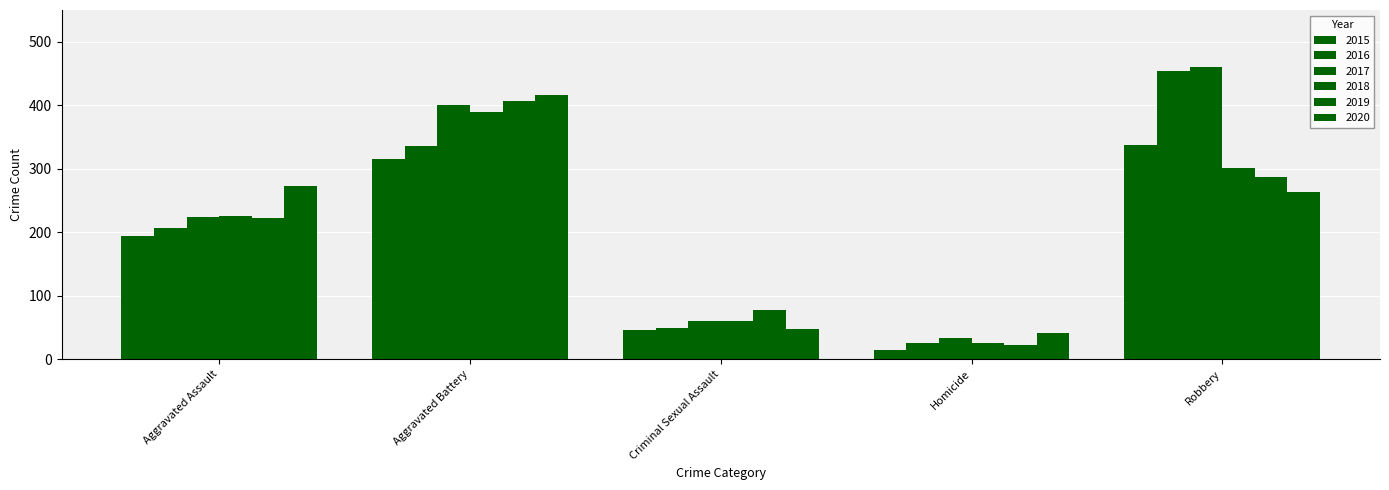

At which category does the chart reach its peak across all series?

Robbery